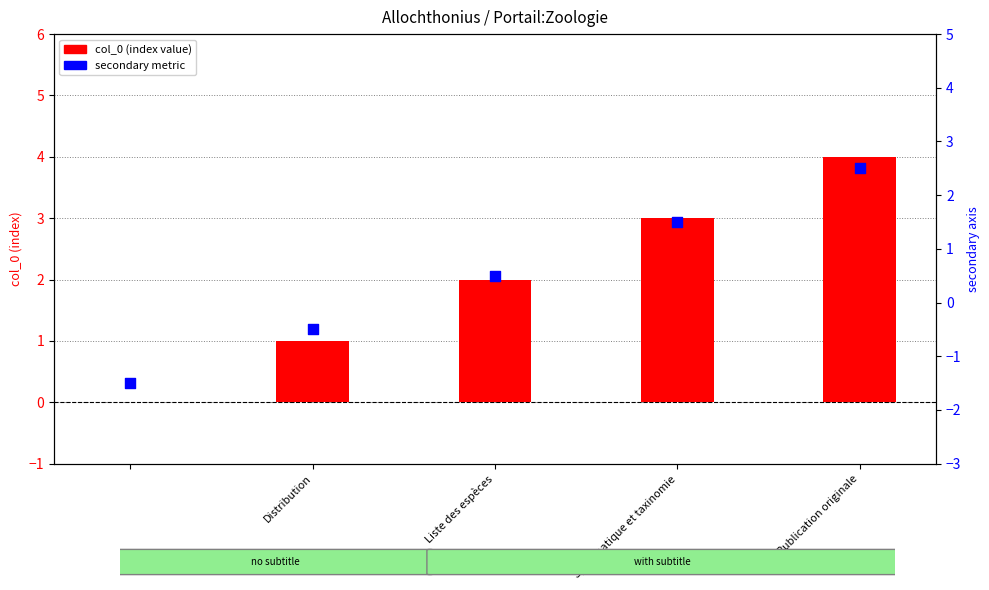

Which series contains the lowest Y value?

secondary metric